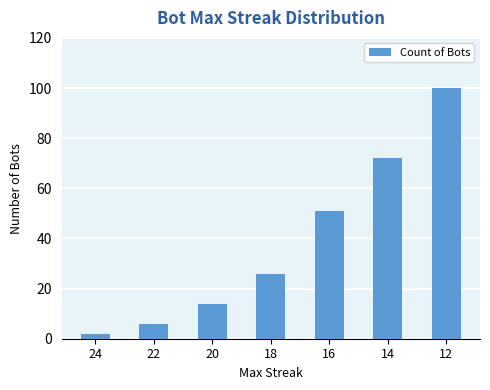

True or false: the data shows 72 at 14.

True